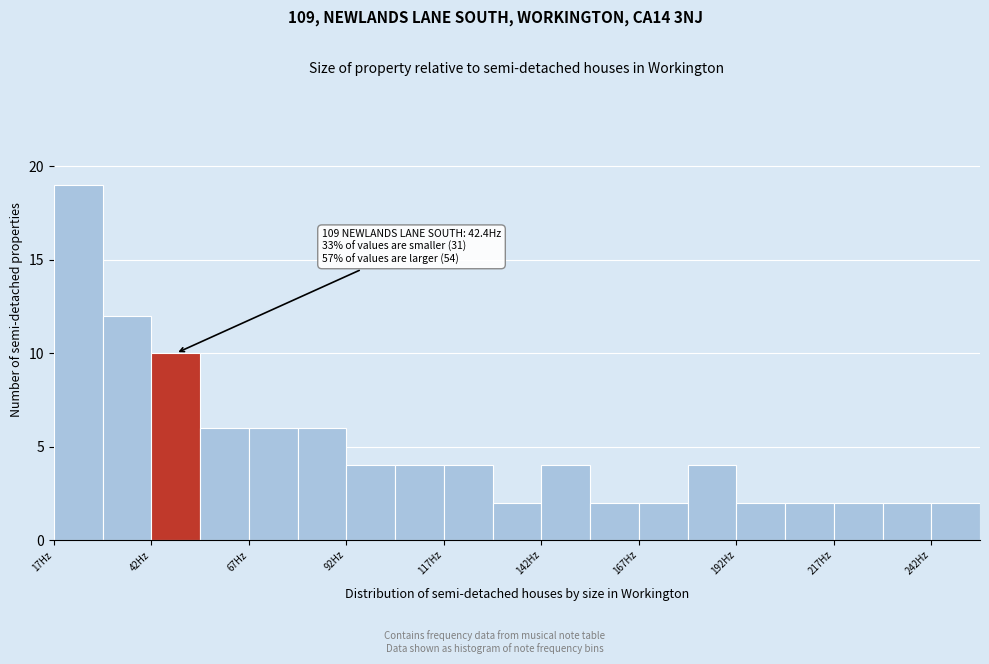

Read against the x-axis, roughly where is the centre of the tallest bar?

25